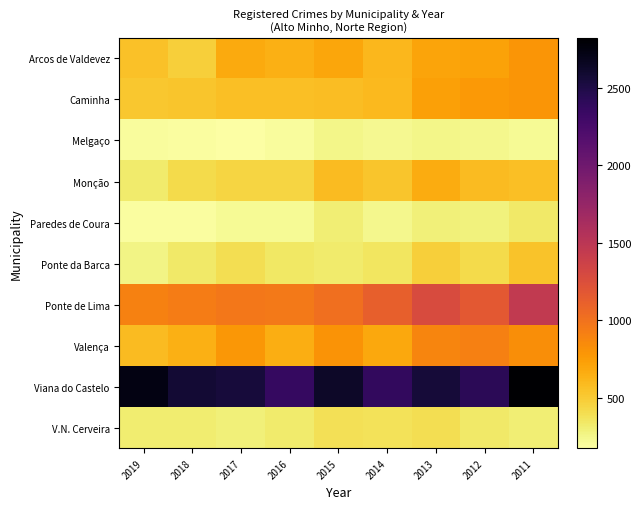

Which series has the largest total across all categories?

Viana do Castelo